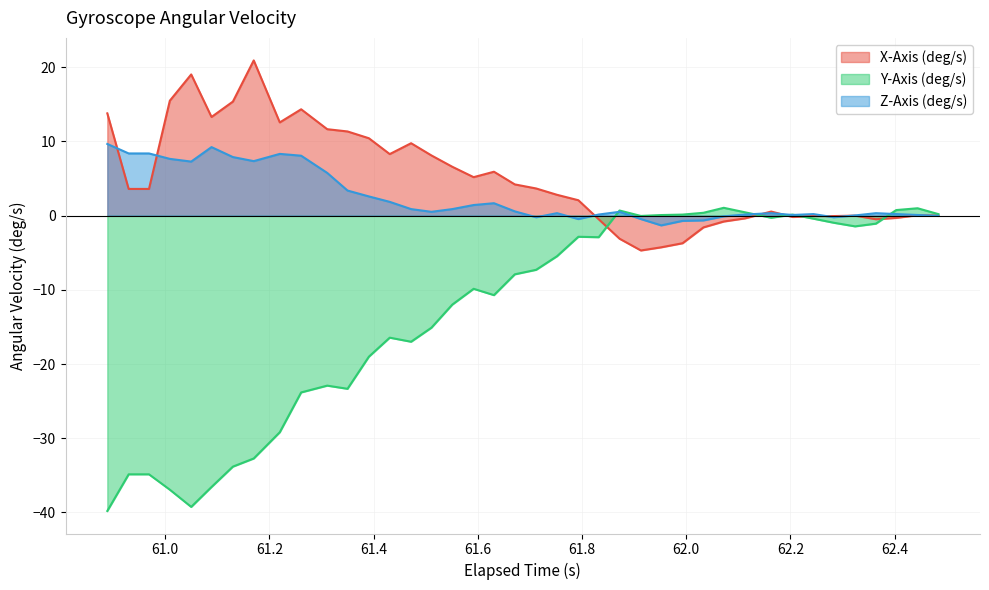

Which series ends up on top after the final intersection of X-Axis (deg/s) and Y-Axis (deg/s)?

Y-Axis (deg/s)